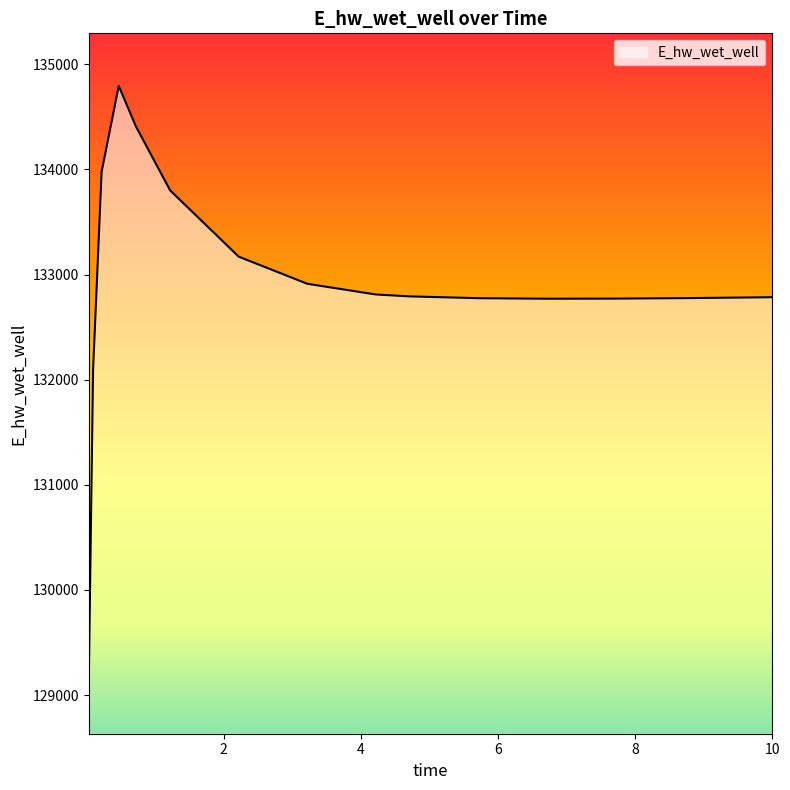

What is the greatest value displayed?

134794.2